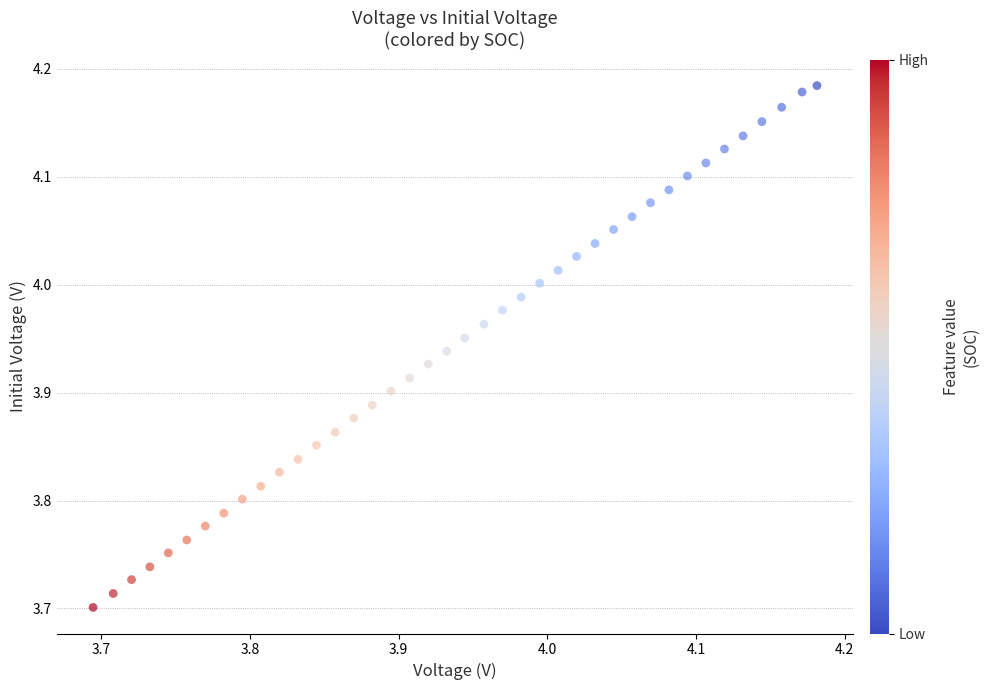

What is the range of X values (max minus min)?

0.5